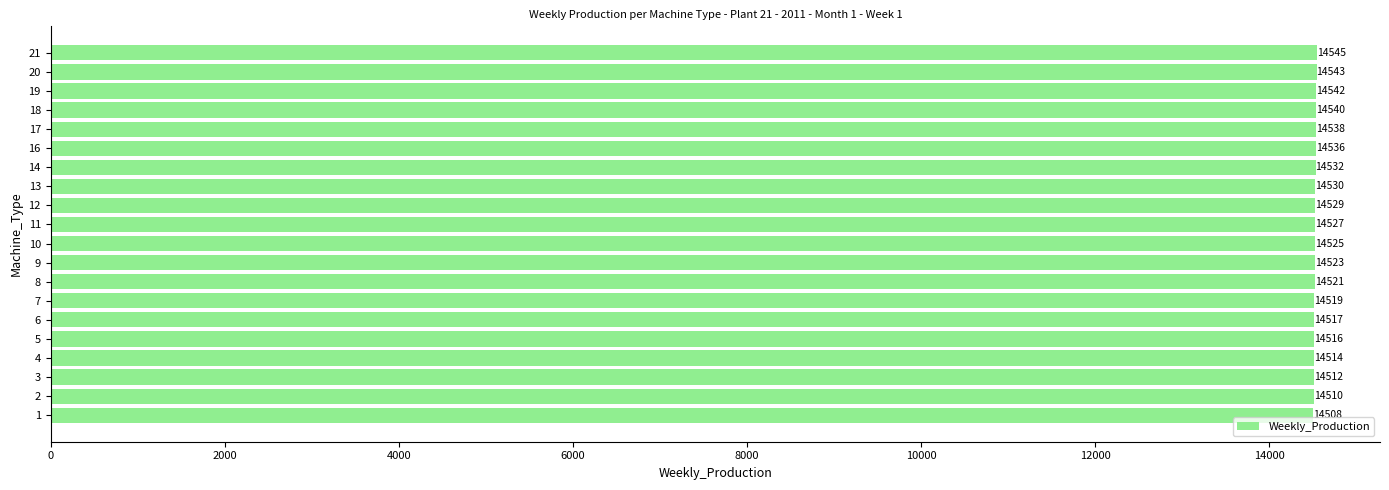

Where is the data nearest to the value 14526?

10